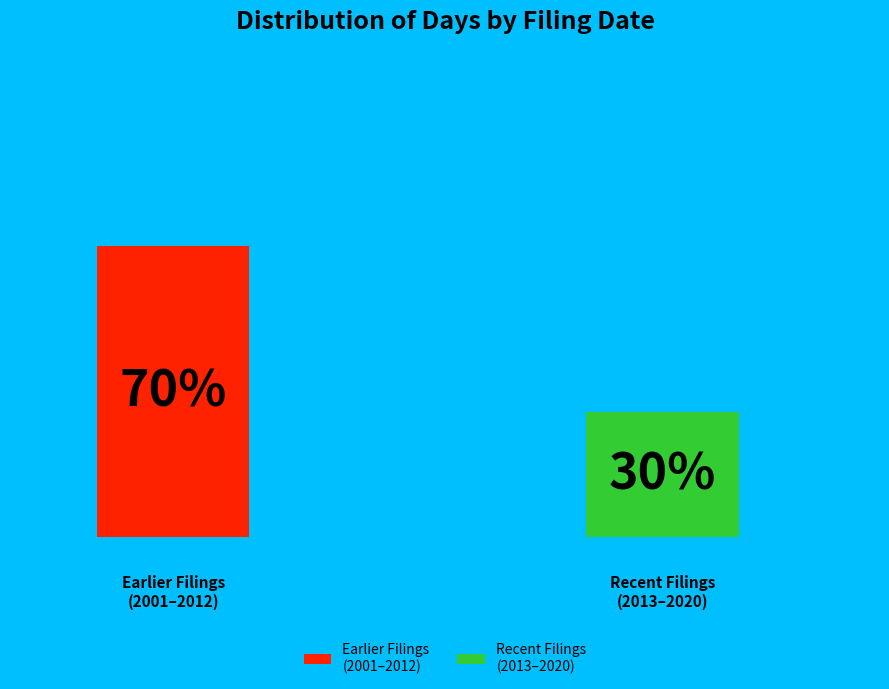

How many bars are there in total?

2